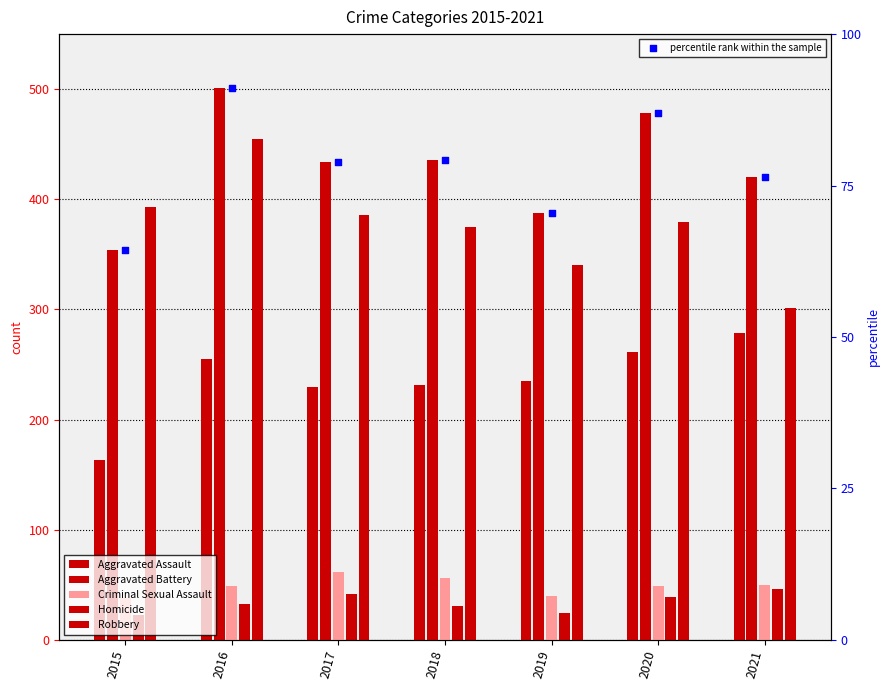

Which series contains the lowest Y value?

Homicide